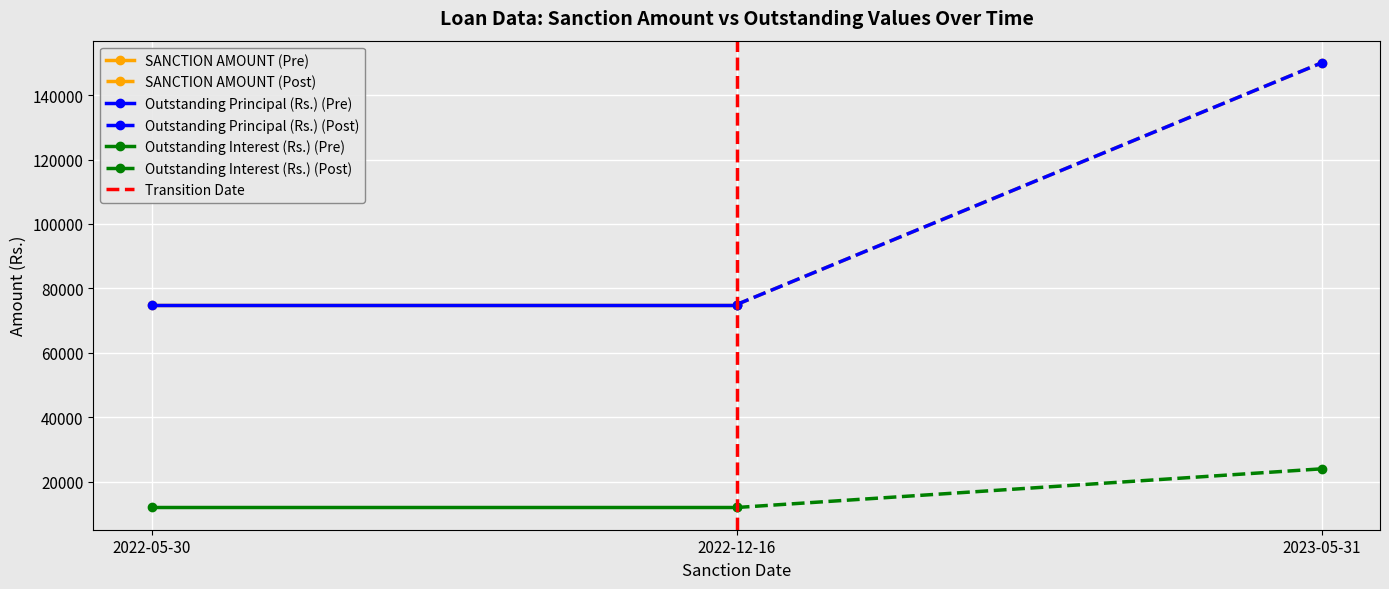

Is the value of SANCTION AMOUNT at 2022-12-16 greater than the value of Outstanding Interest (Rs.) at 2022-12-16?

Yes